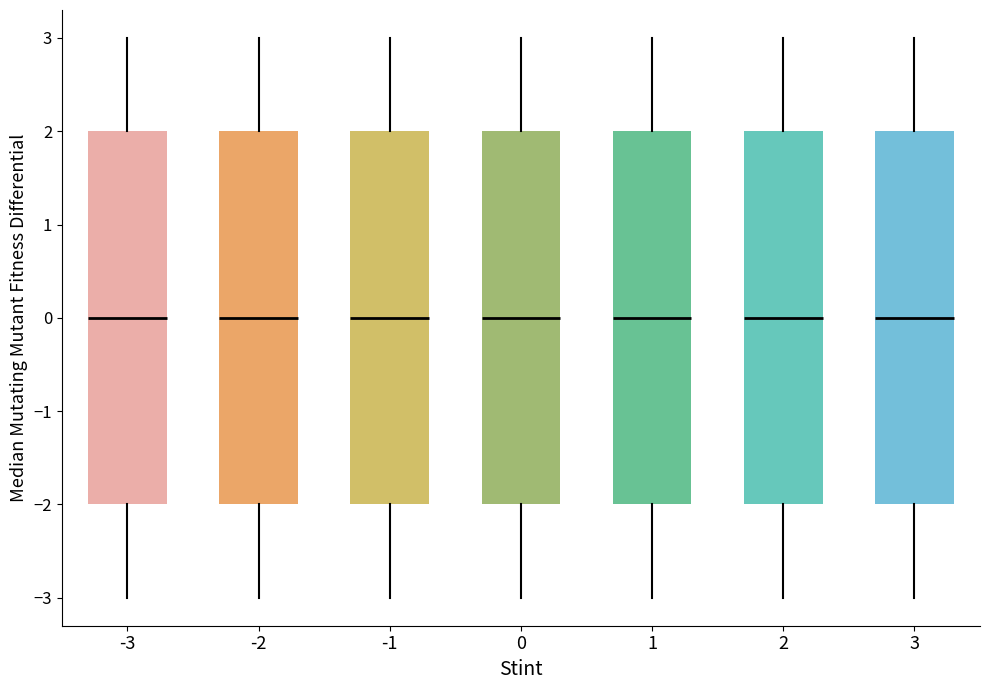

Reading left to right, transcribe this box plot: for each box, give where its median line is, the range the box spans, and where its two whiskers end, as read against the y-axis. The values are not printed on the chart, so give them approximately, as read against the axis.

-3: median 0, box -2 to 2, whiskers -3 to 3
-2: median 0, box -2 to 2, whiskers -3 to 3
-1: median 0, box -2 to 2, whiskers -3 to 3
0: median 0, box -2 to 2, whiskers -3 to 3
1: median 0, box -2 to 2, whiskers -3 to 3
2: median 0, box -2 to 2, whiskers -3 to 3
3: median 0, box -2 to 2, whiskers -3 to 3